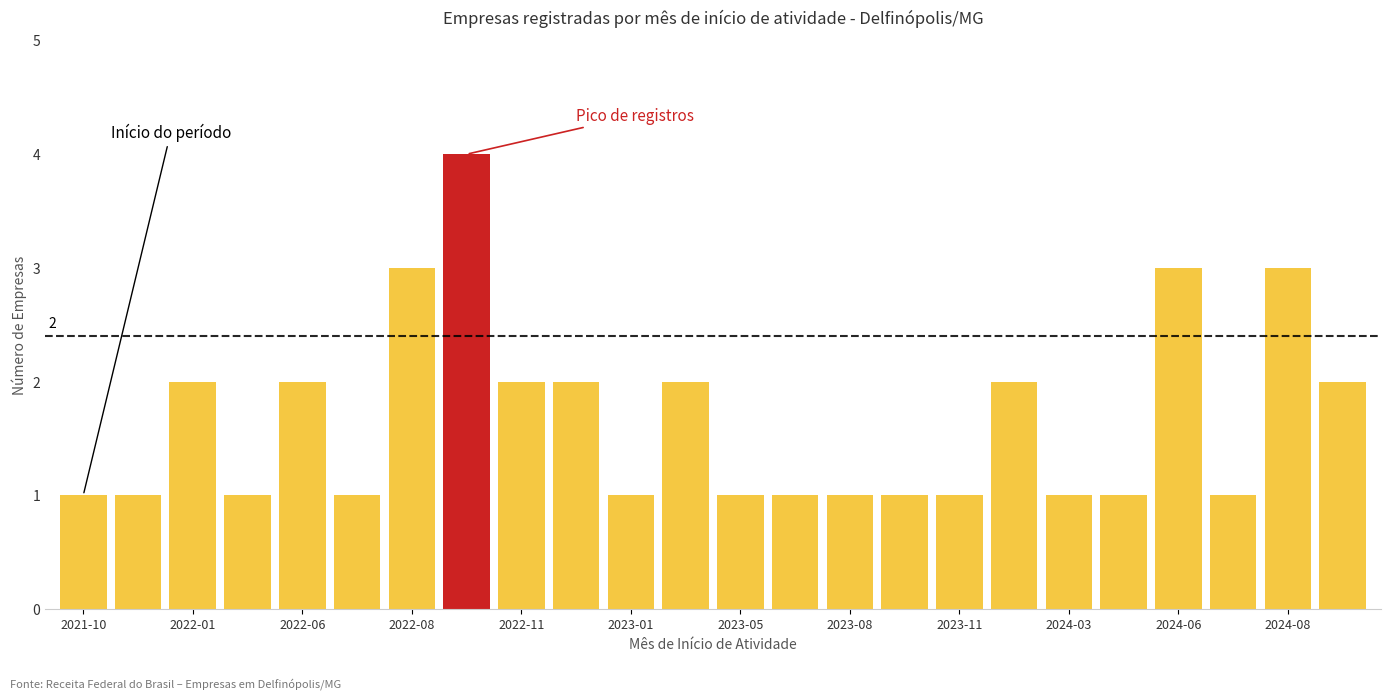

What is the maximum value shown in the chart?

4